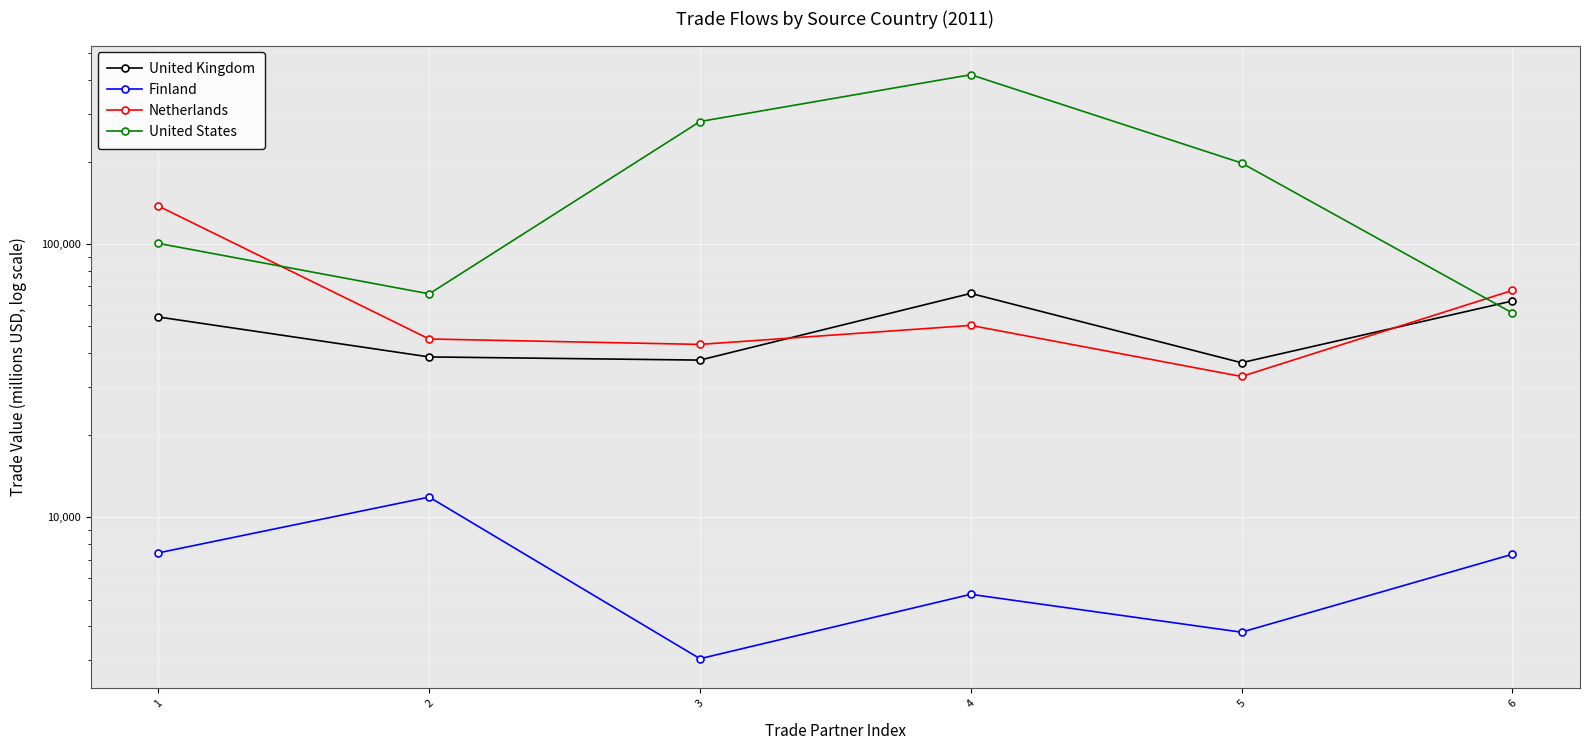

What is the average value of the Finland series?

6441.1